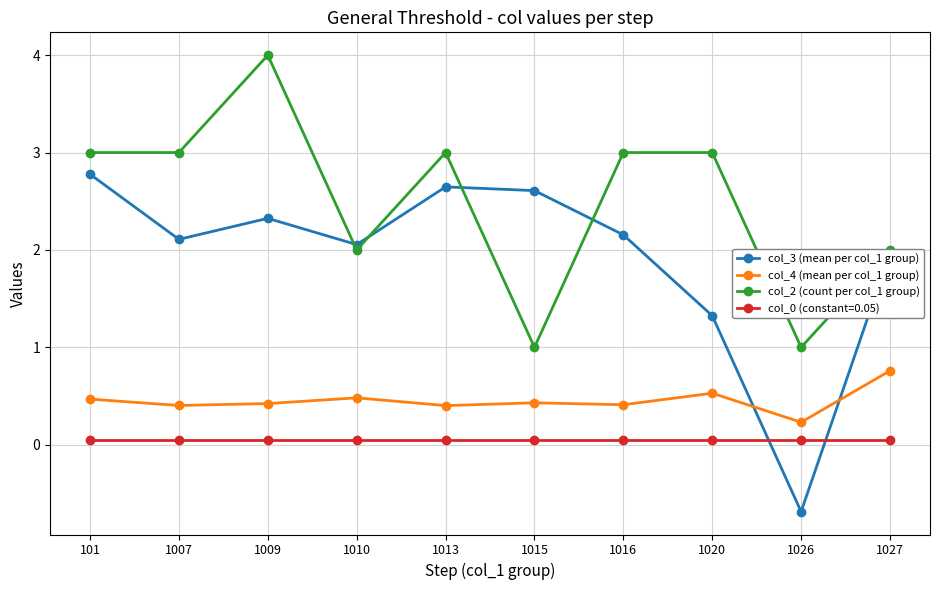

Which series has the widest spread of values?

col_3 (mean per col_1 group)